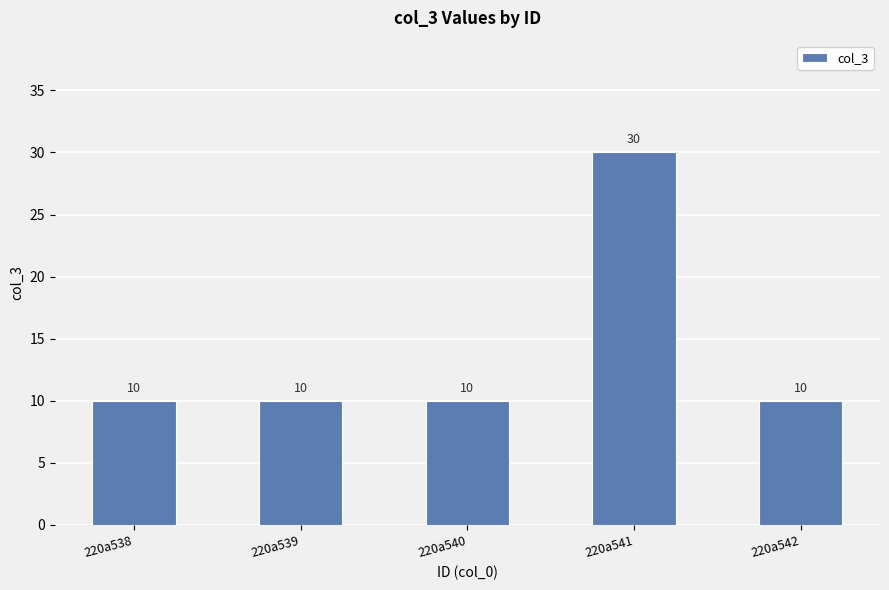

What is the sum of all values?

70